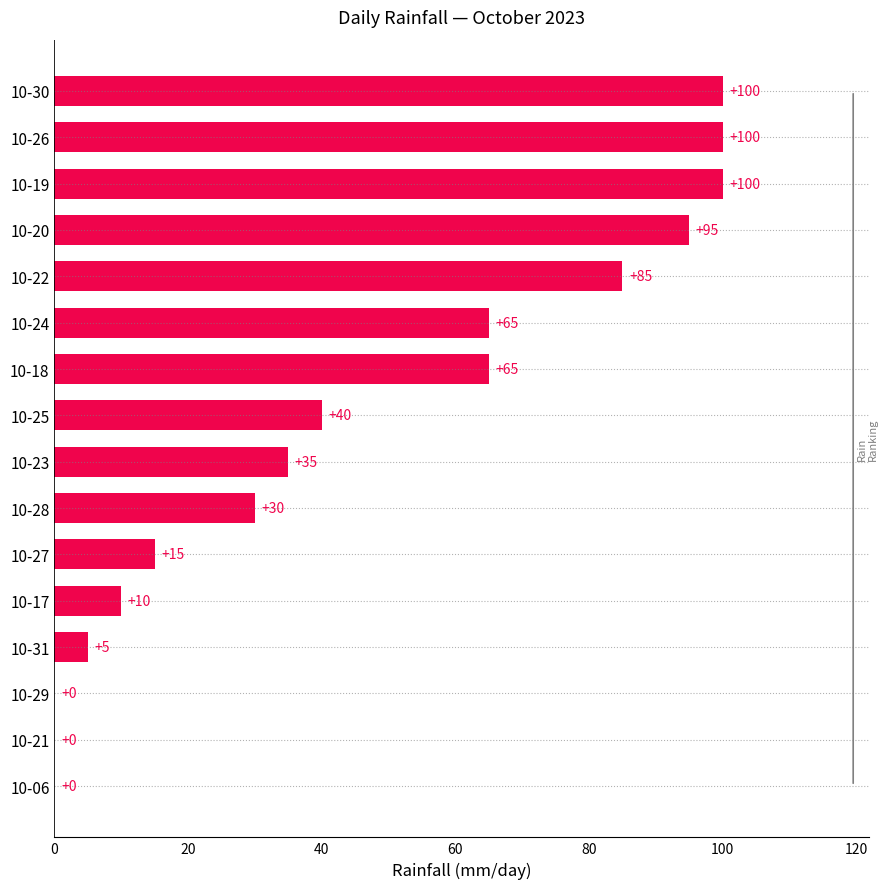

The chart shows a value of 9 at 10-25. True or false?

False